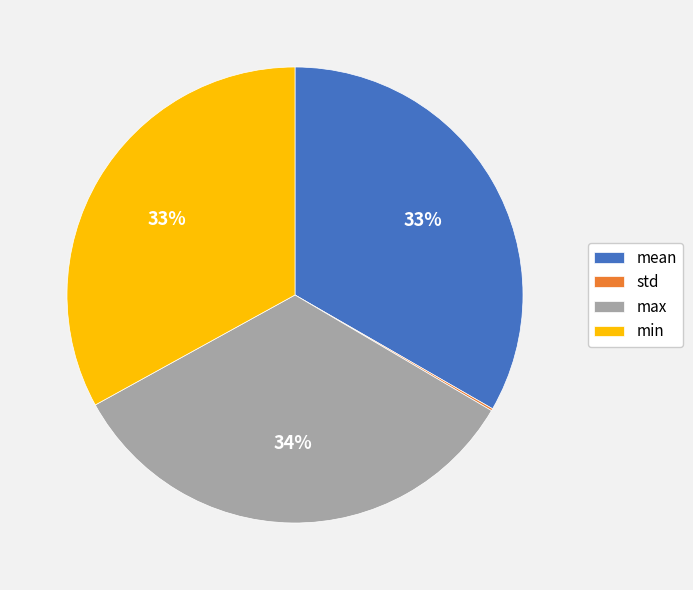

To the nearest percent, what percentage of the pie is max?

34%